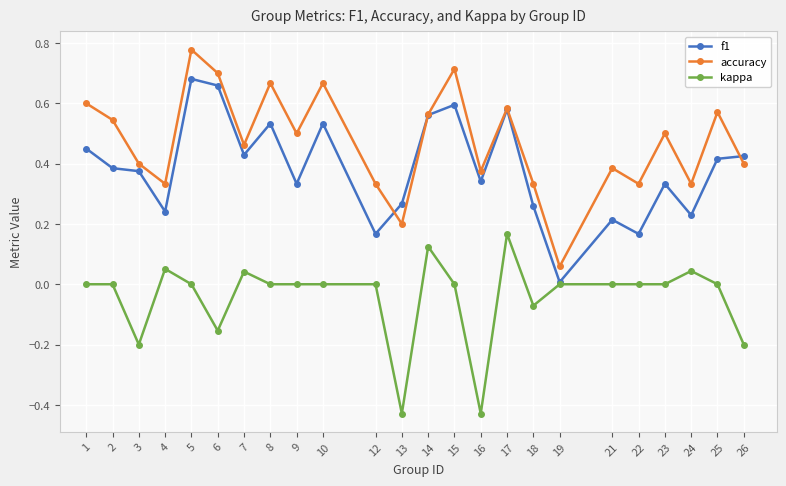

At which category is the sum across all series the highest?

5